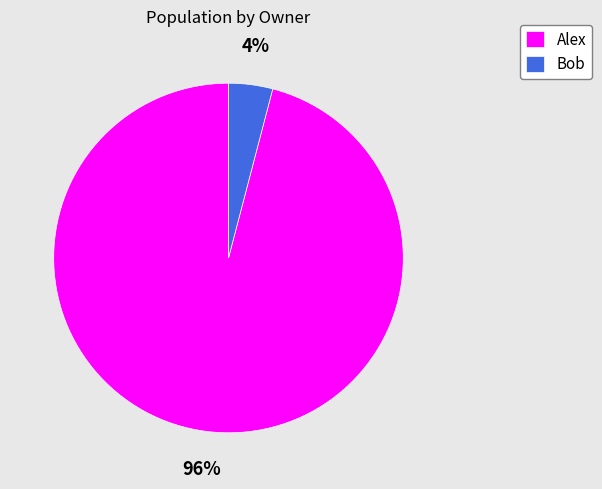

How many slices are in this pie chart?

2